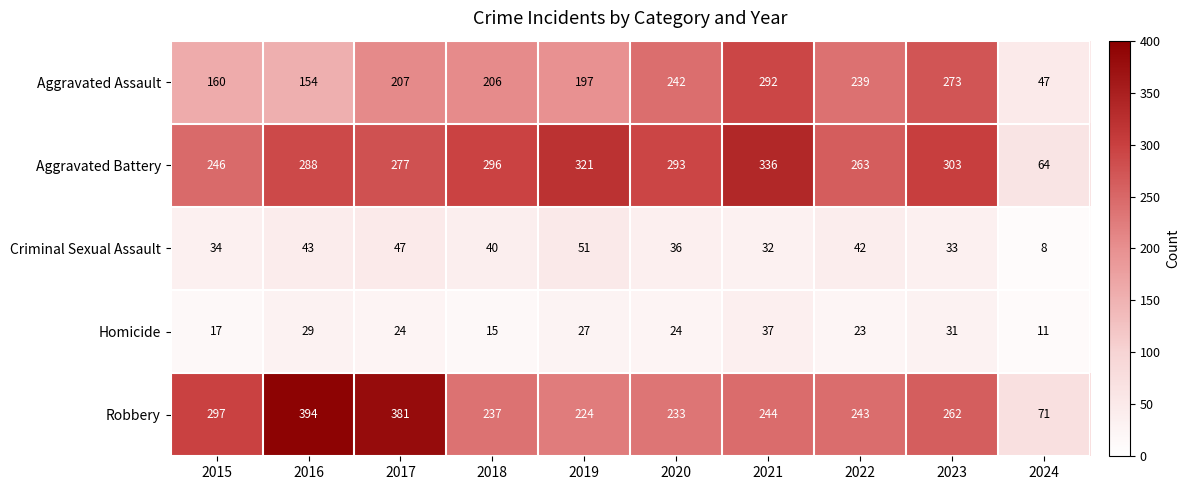

How many categories are shown in the chart?

10